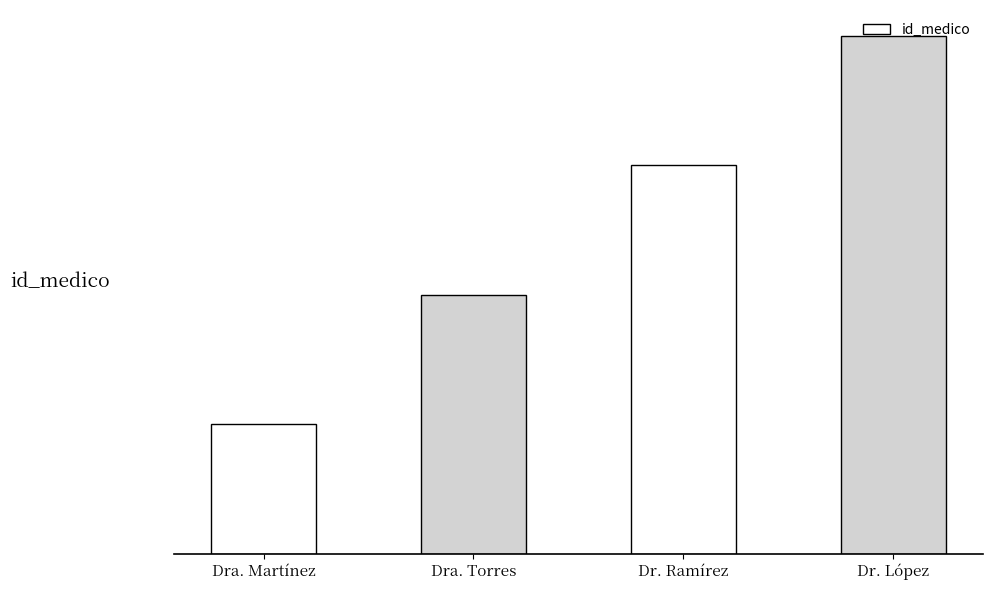

Rank the categories by value from lowest to highest.

Dra. Martínez, Dra. Torres, Dr. Ramírez, Dr. López